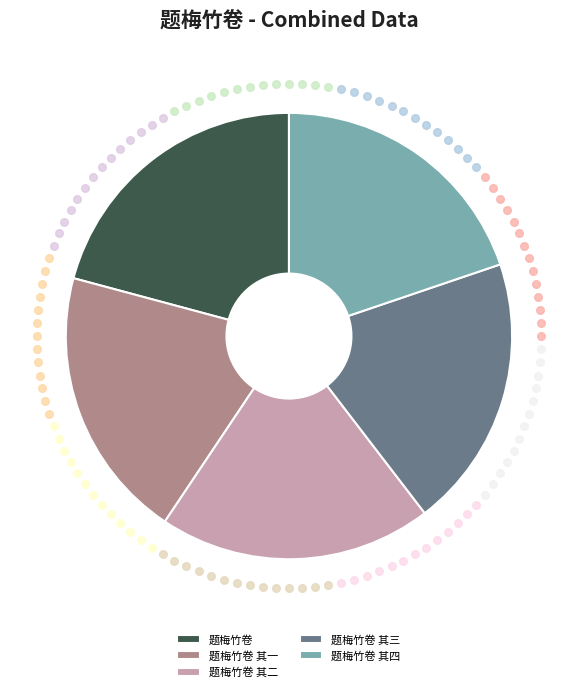

What is the largest slice in the pie chart?

题梅竹卷